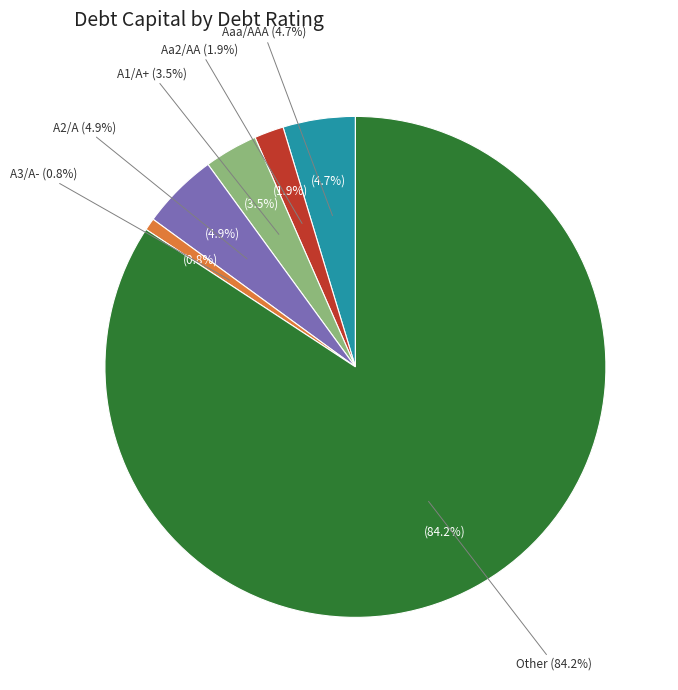

Which slice is the smallest?

A3/A-